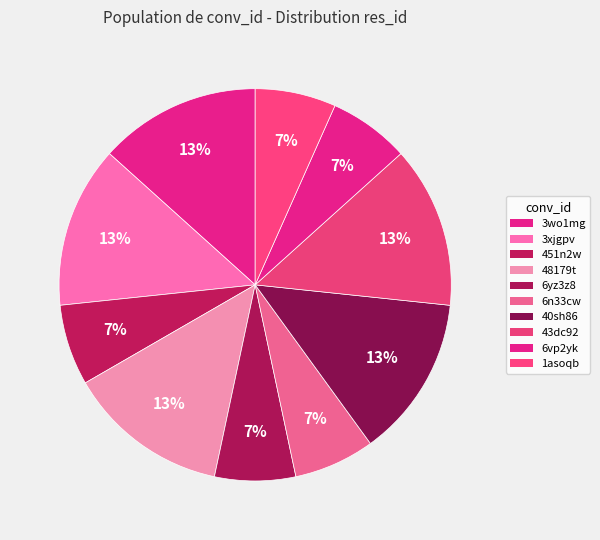

Count the number of slices in the pie.

10